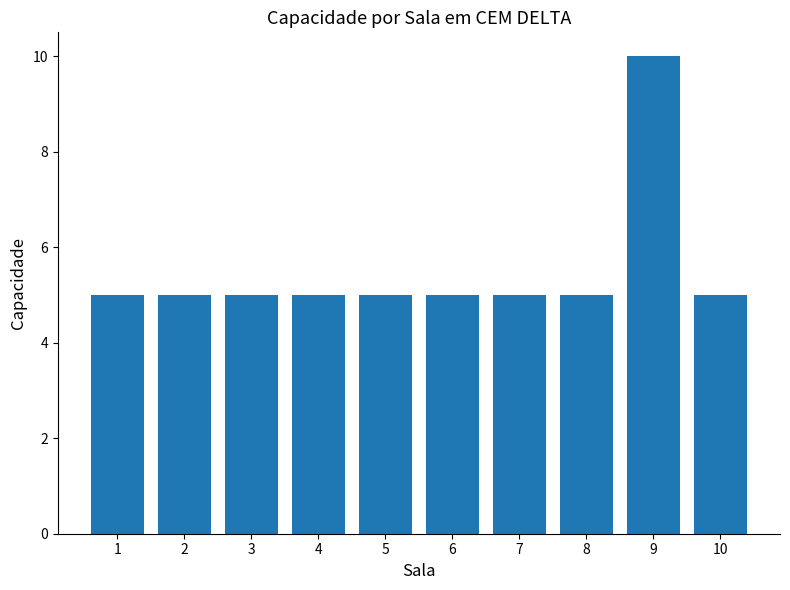

The chart shows a value of 5 at 10. True or false?

True